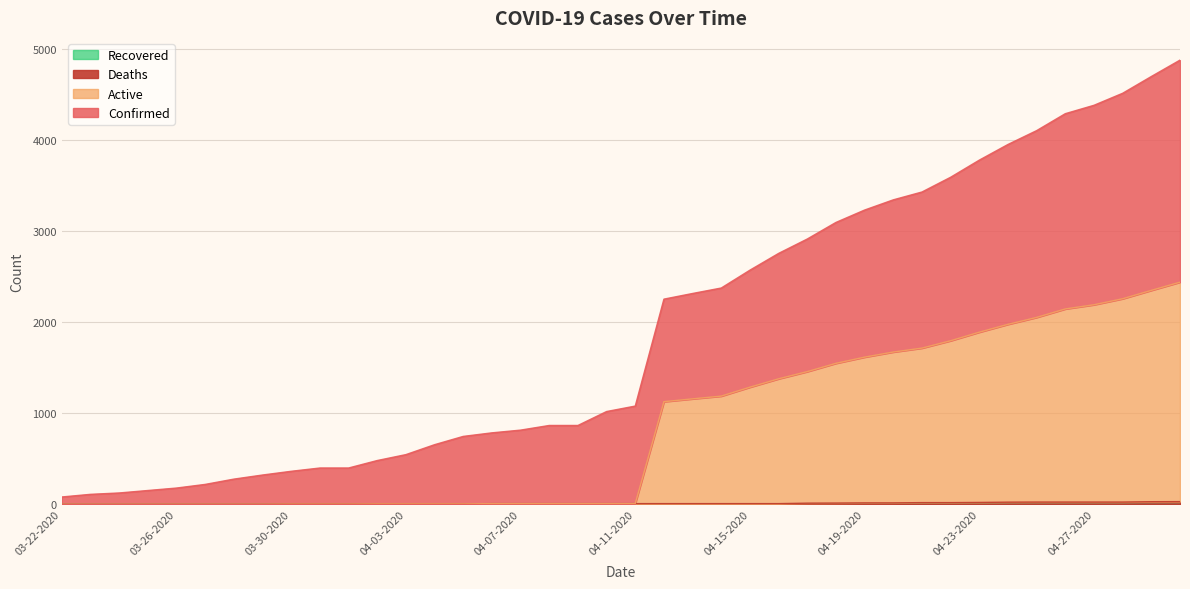

List the series in order of their peak value, highest first.

Confirmed, Active, Deaths